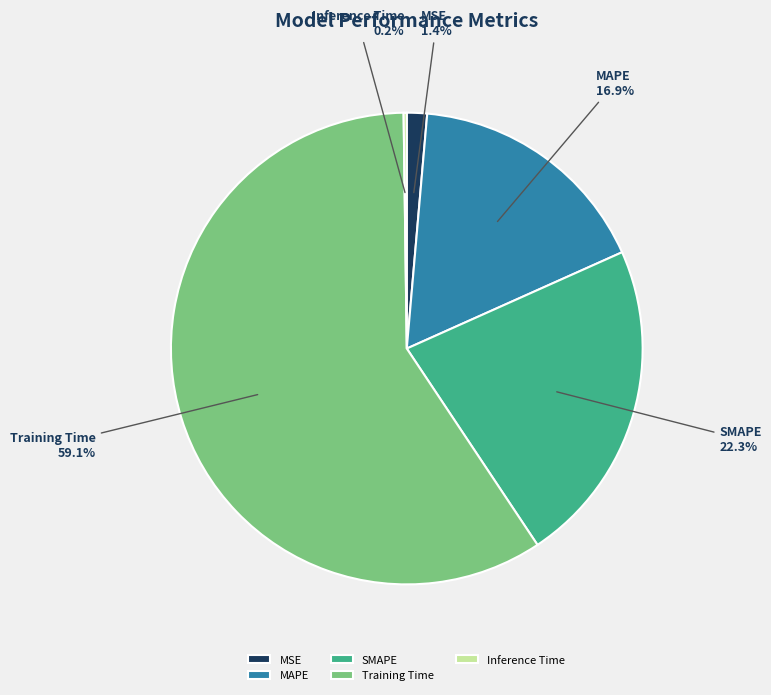

Which slice represents more than half of the pie?

Training Time